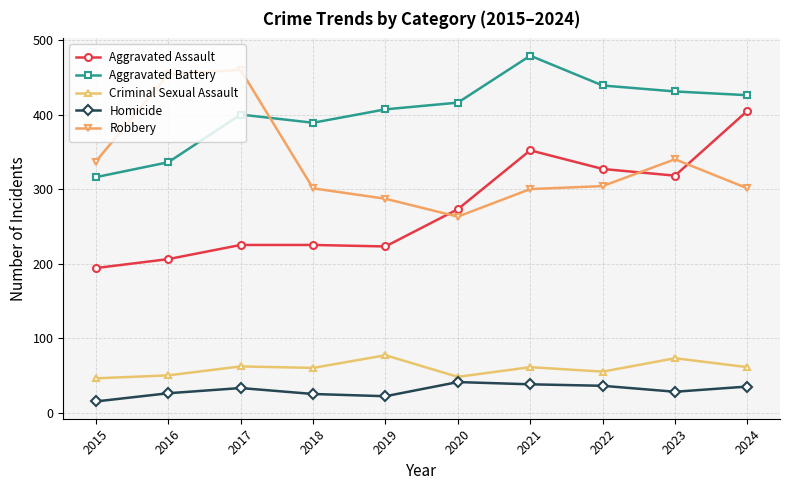

What is the spread (max minus min) of values at 2018?

364